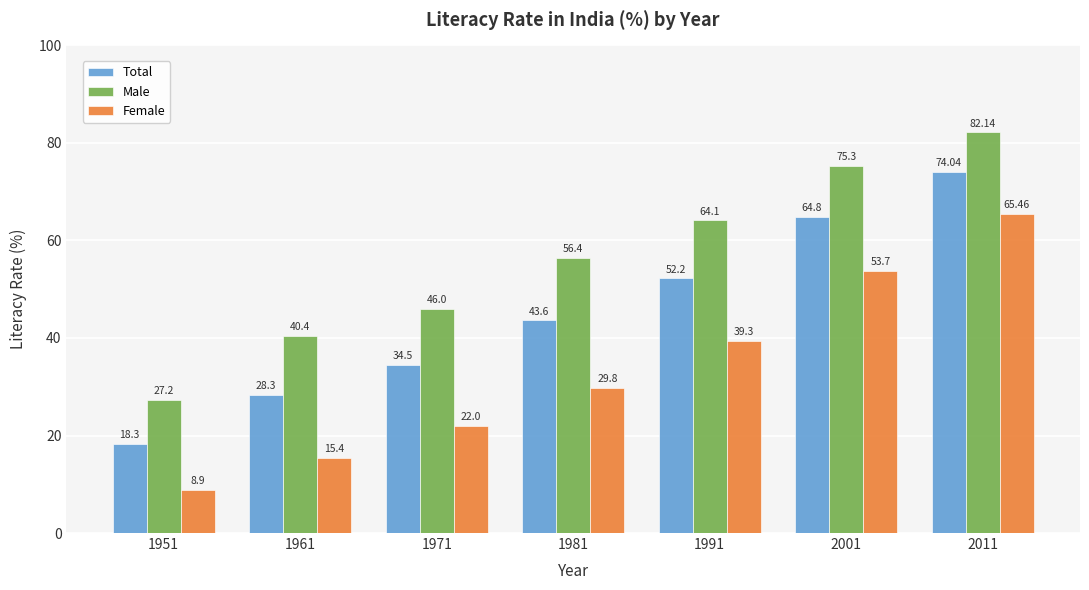

How many groups of bars are there?

7